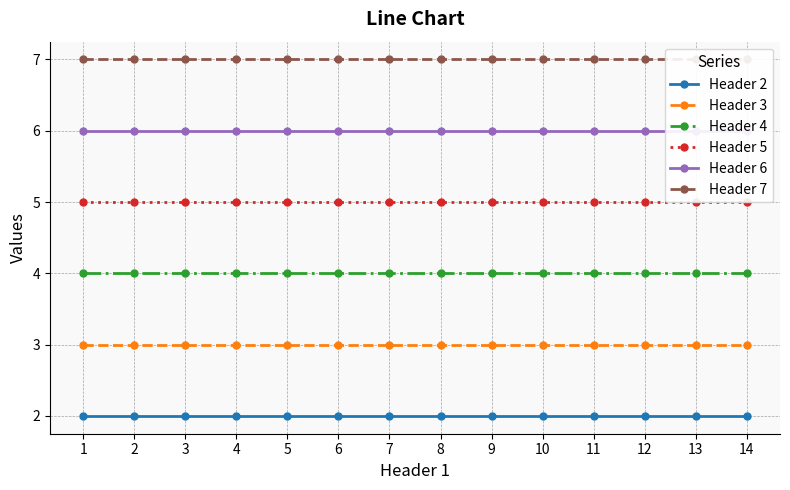

Is it true that Header 3 equals 3 at 14?

True